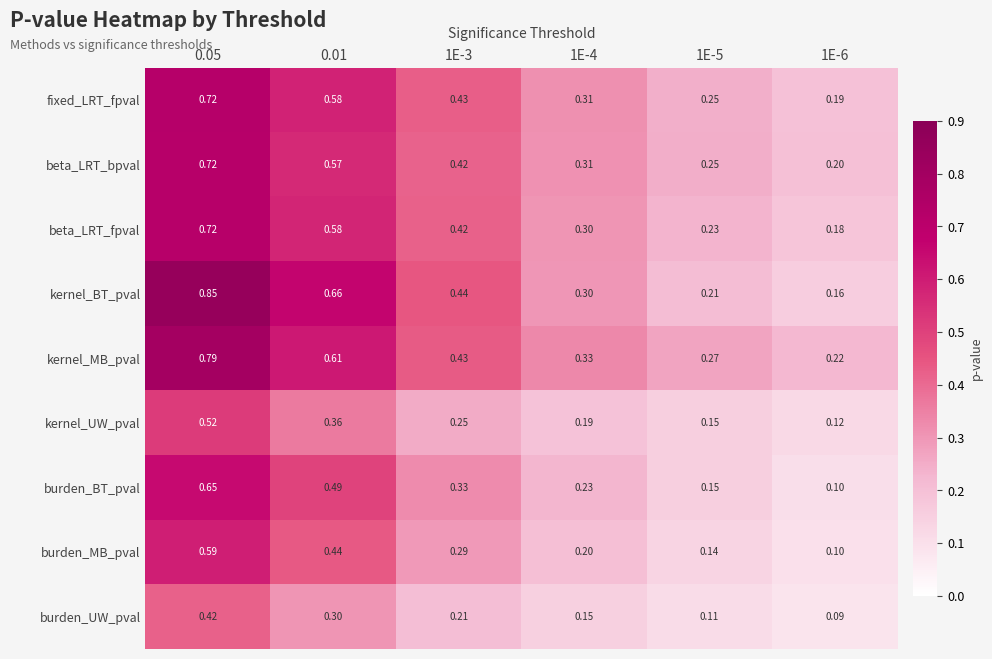

Which series changed the most between 1E-5 and 1E-6?

fixed_LRT_fpval